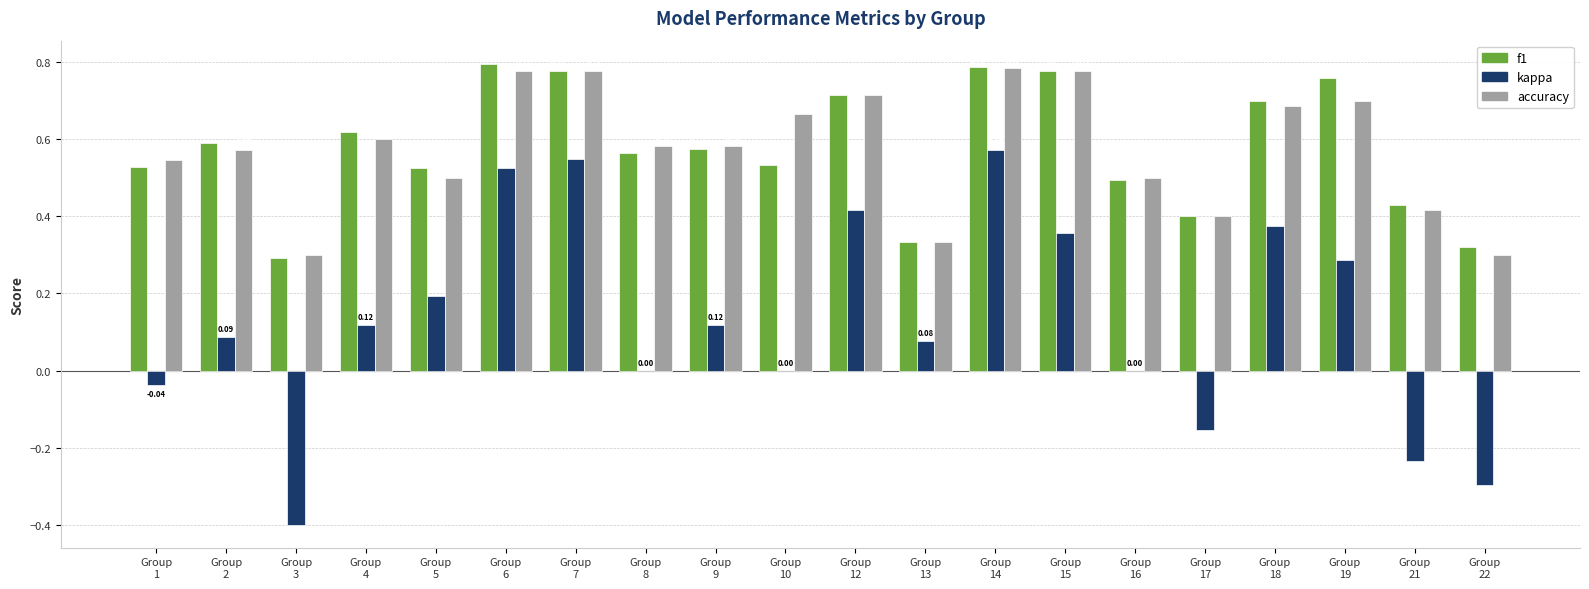

What is the sum of all f1 values?

11.5